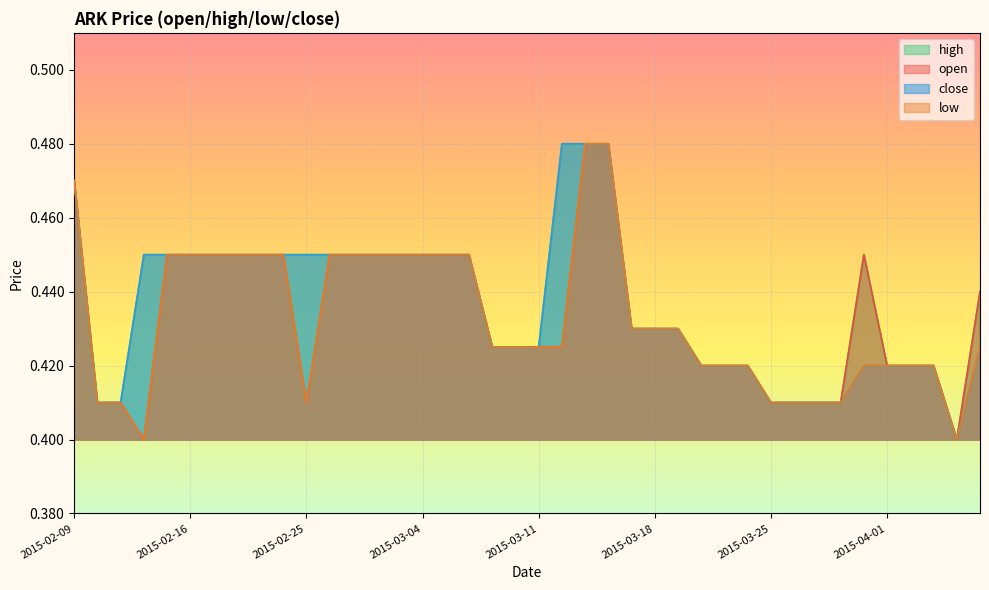

True or false: low and open intersect in this chart.

False